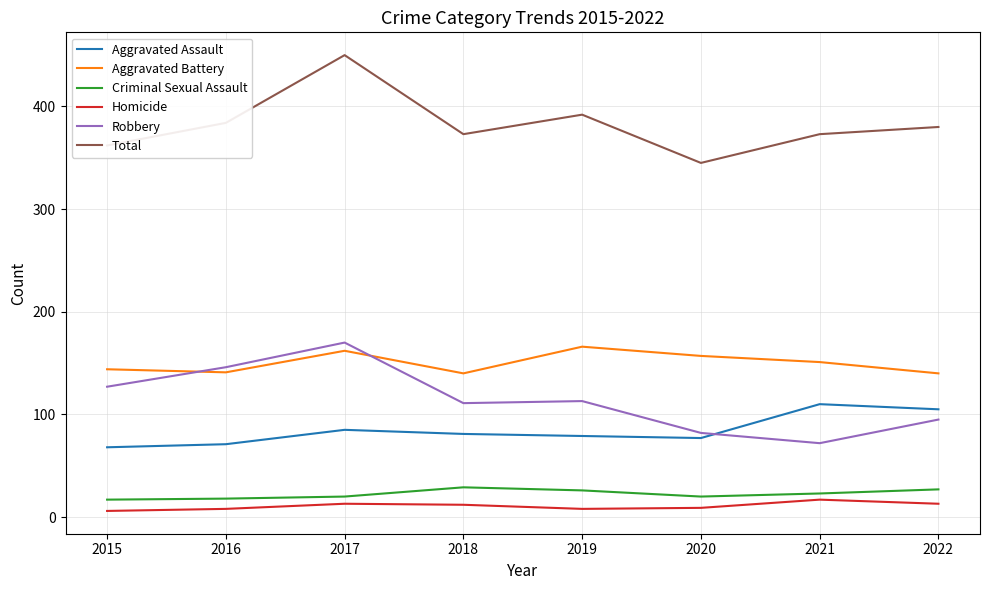

Where is the first local minimum for Total?

2018